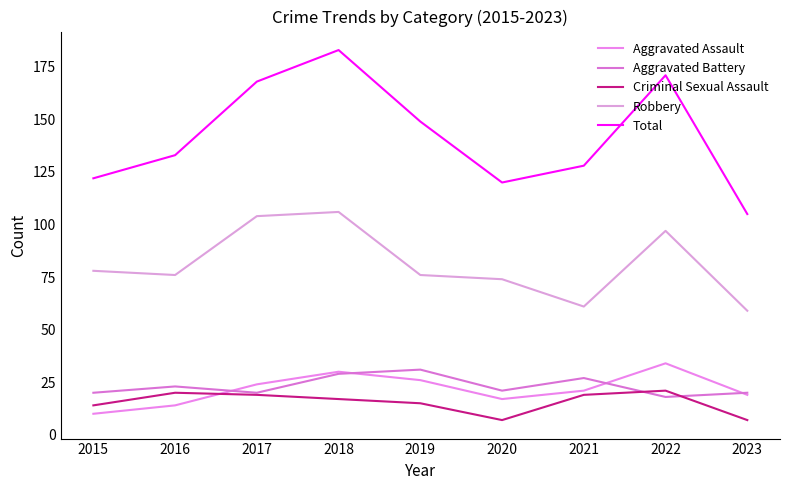

How many lines are shown in the chart?

5